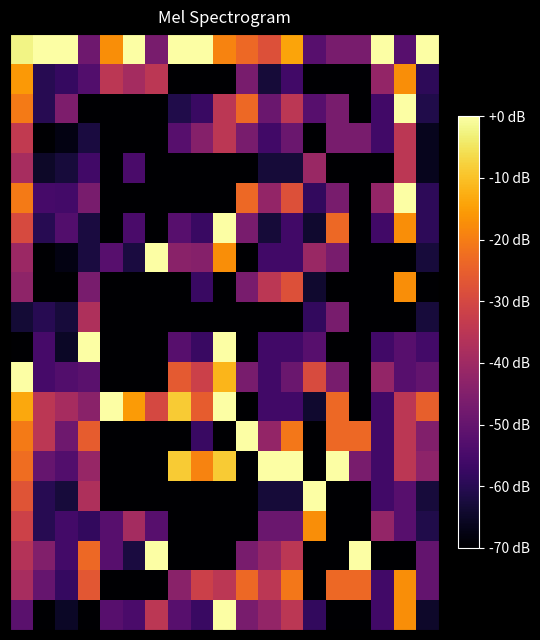

Count the number of data series in this chart.

20